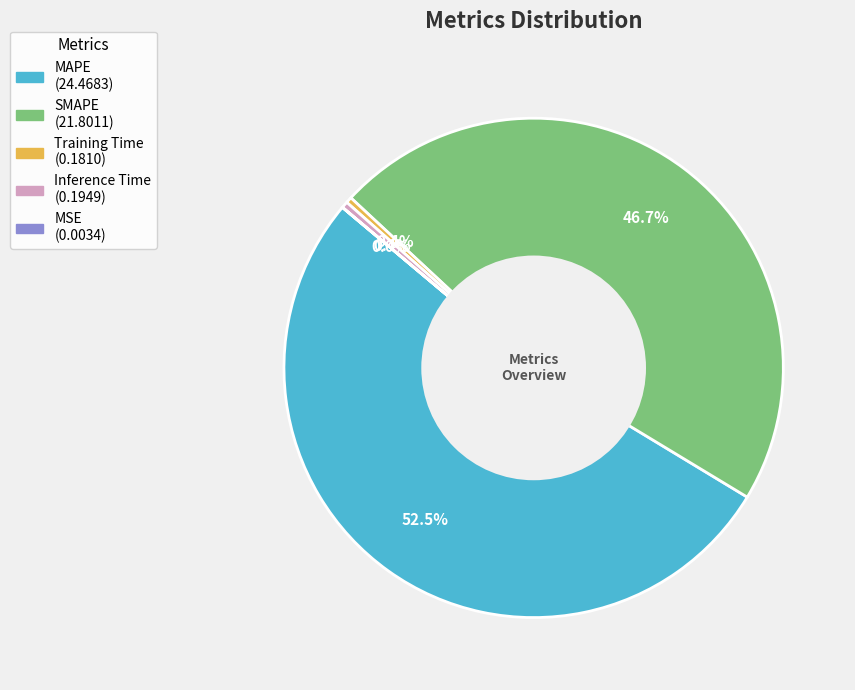

What percentage do Inference Time and MAPE together represent?

52.9%